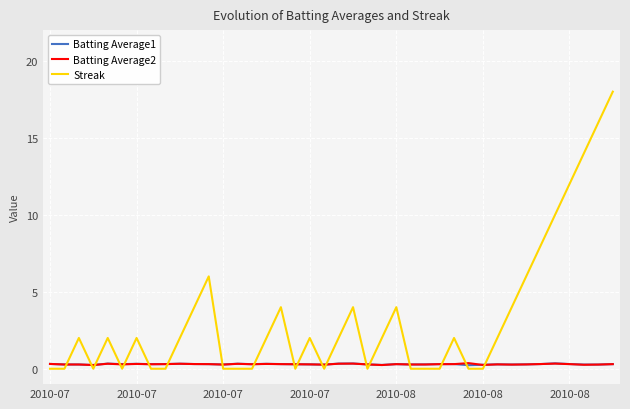

How many intersections are there between Streak and Batting Average2?

19